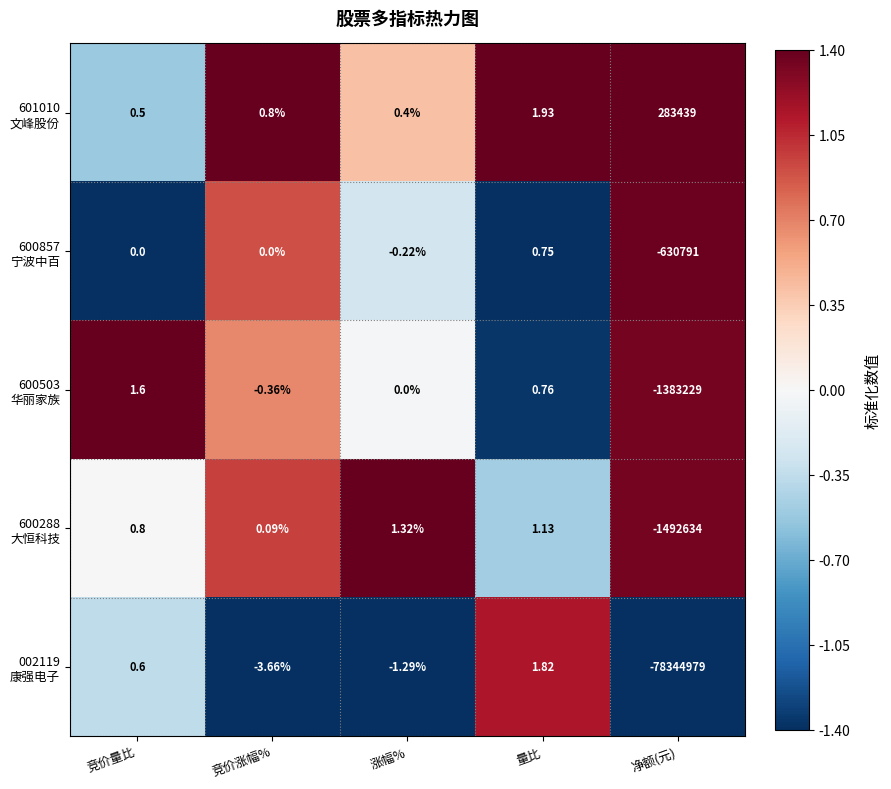

Count the number of data series in this chart.

5